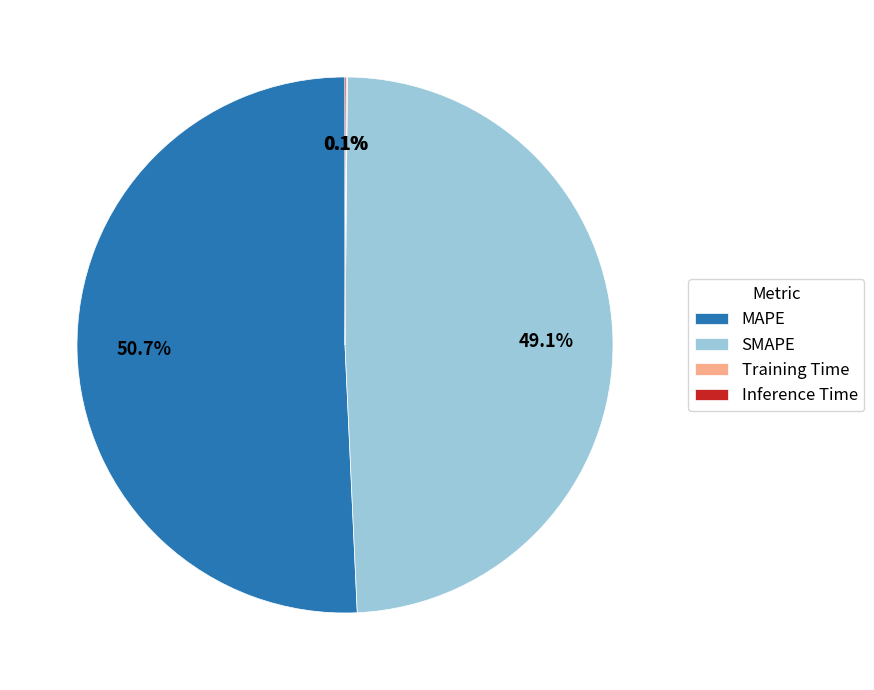

What percentage is NOT represented by SMAPE?

50.9%